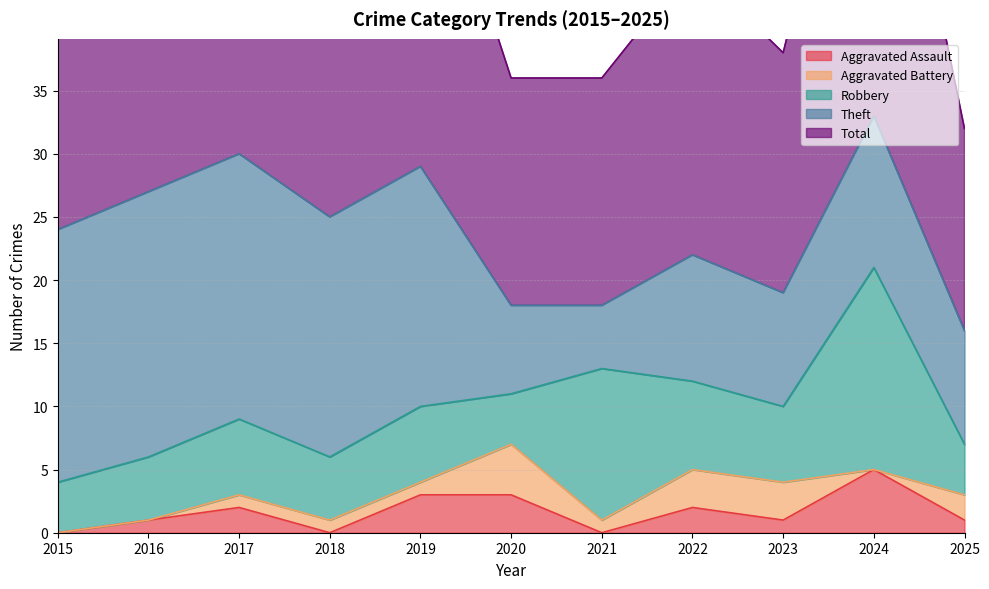

True or false: Total and Theft intersect in this chart.

False